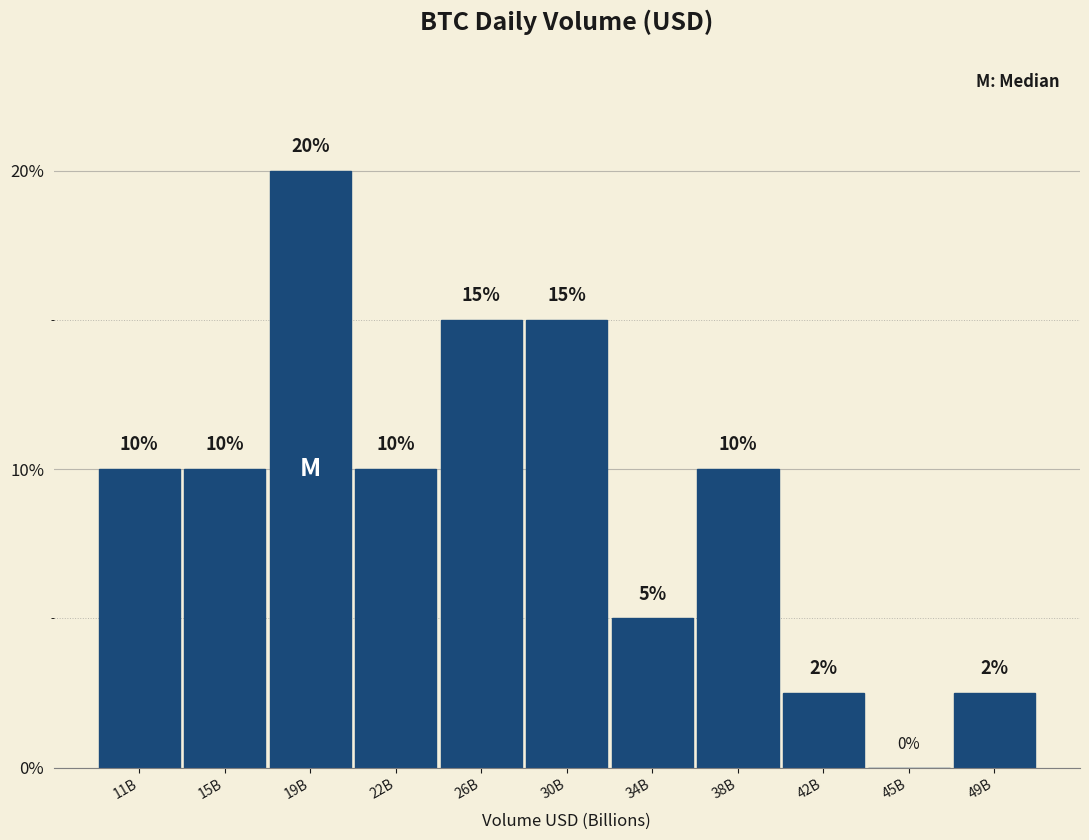

Which has a higher value, 38B or 49B?

38B